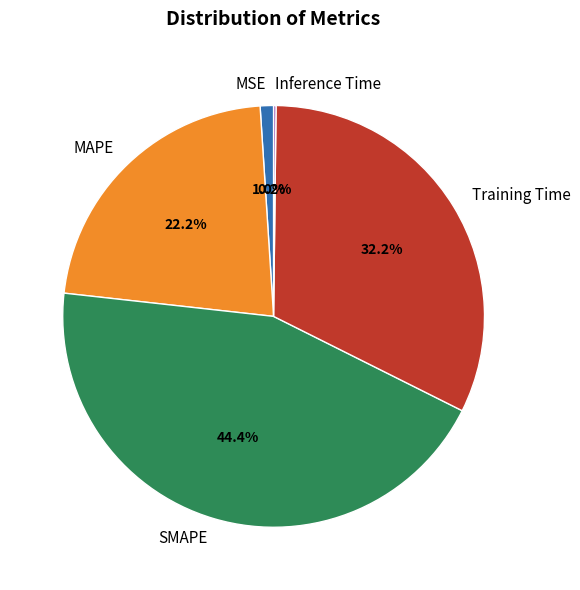

Which category has the biggest portion of the pie?

SMAPE